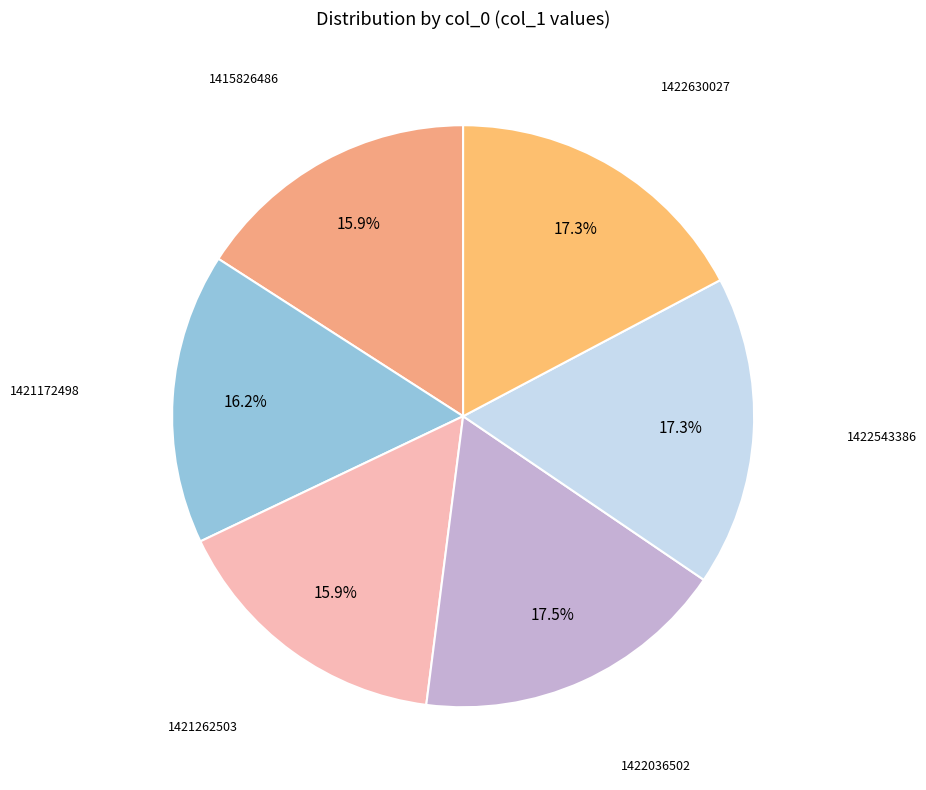

What portion of the pie excludes 1421172498?

83.8%